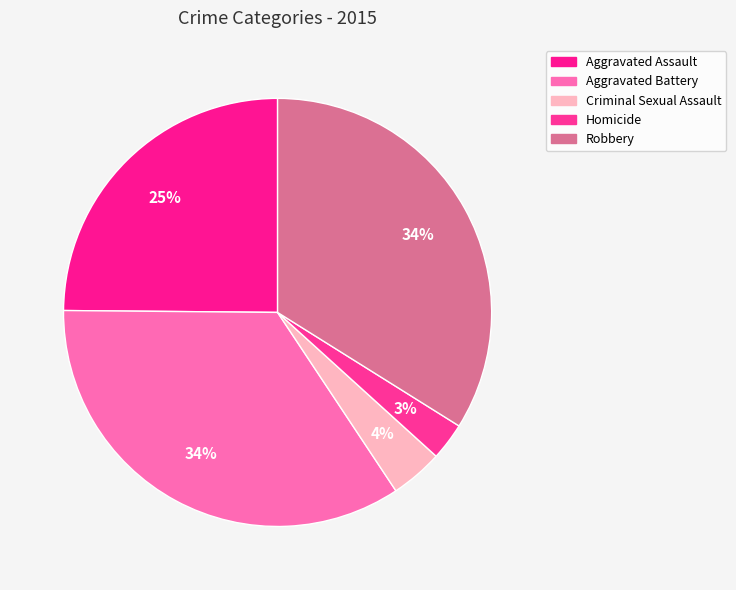

Is there any slice that represents more than half of the pie?

No